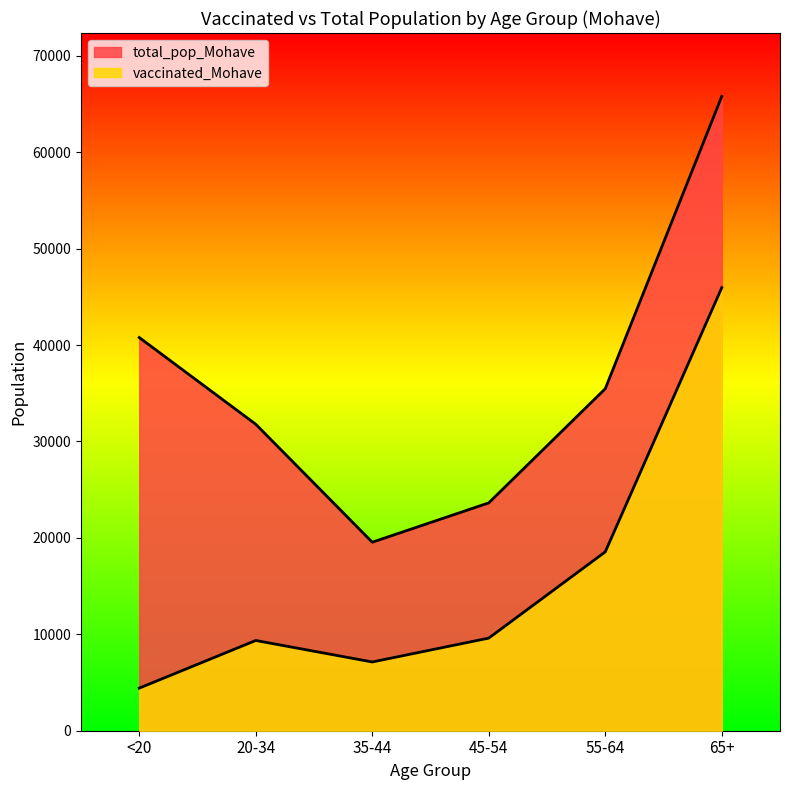

Reading left to right, what are all the values shown in this chart?

vaccinated_Mohave: <20=4418	20-34=9359	35-44=7130	45-54=9605	55-64=18549	65+=45944
total_pop_Mohave: <20=40777	20-34=31783	35-44=19550	45-54=23629	55-64=35466	65+=65780